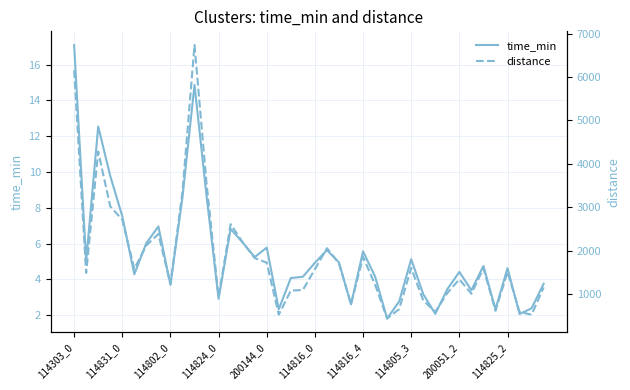

What is the minimum value for time_min?

1.8